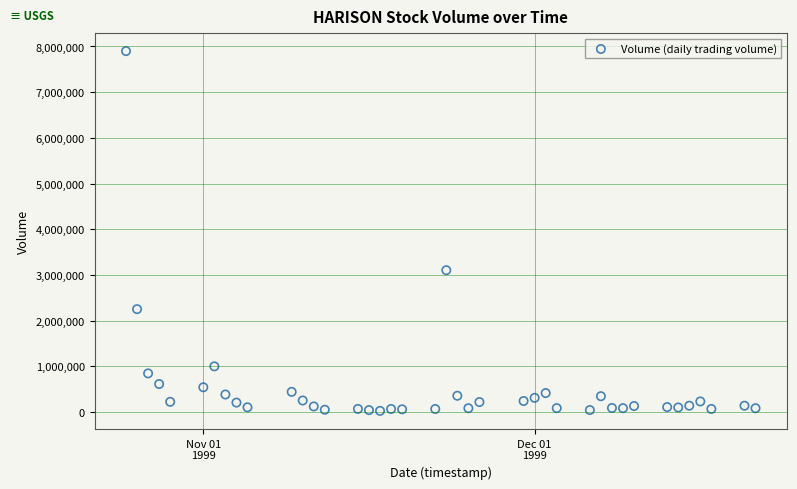

What is the range of X values (max minus min)?

57